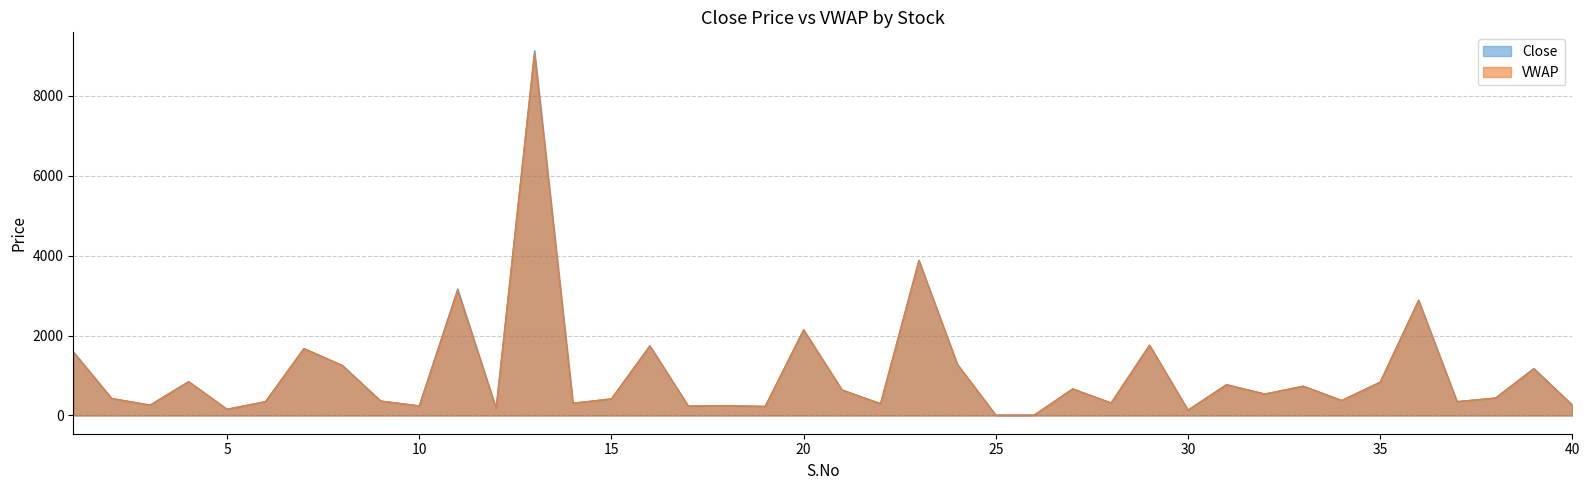

How many values in the Close series are below 439?

20